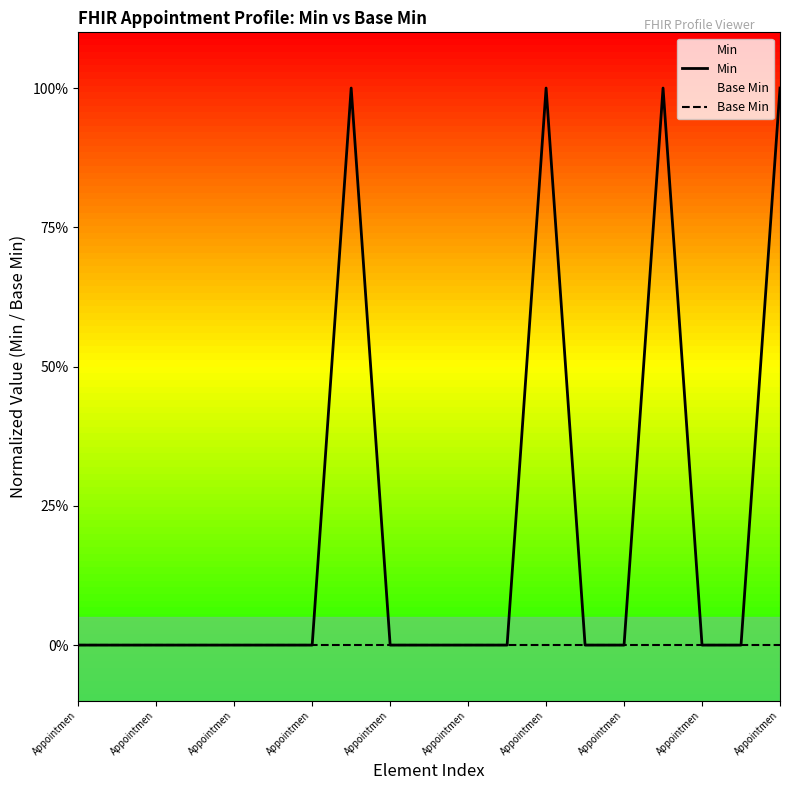

True or false: Base Min has more than 1 points higher than both neighbors.

False